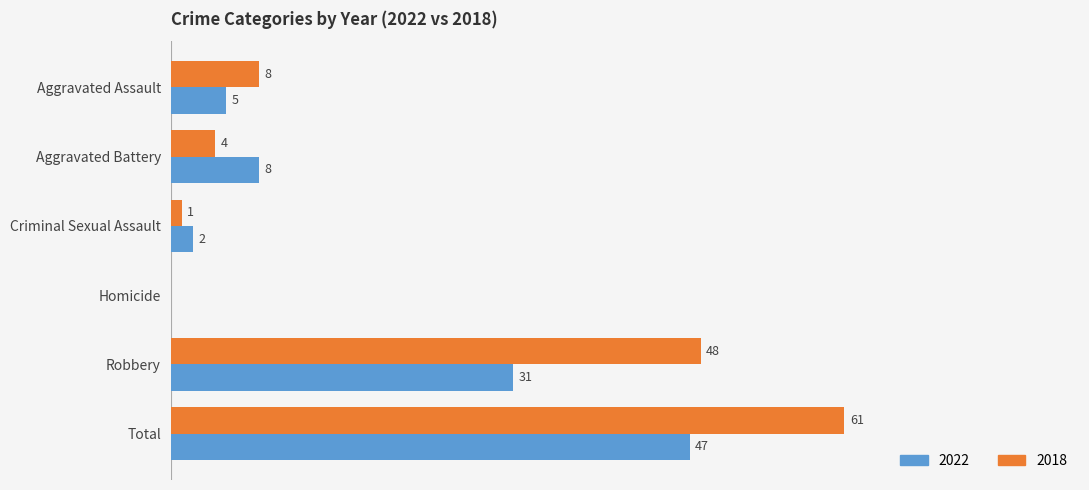

Is the value of 2018 at Robbery greater than the value of 2022 at Homicide?

Yes